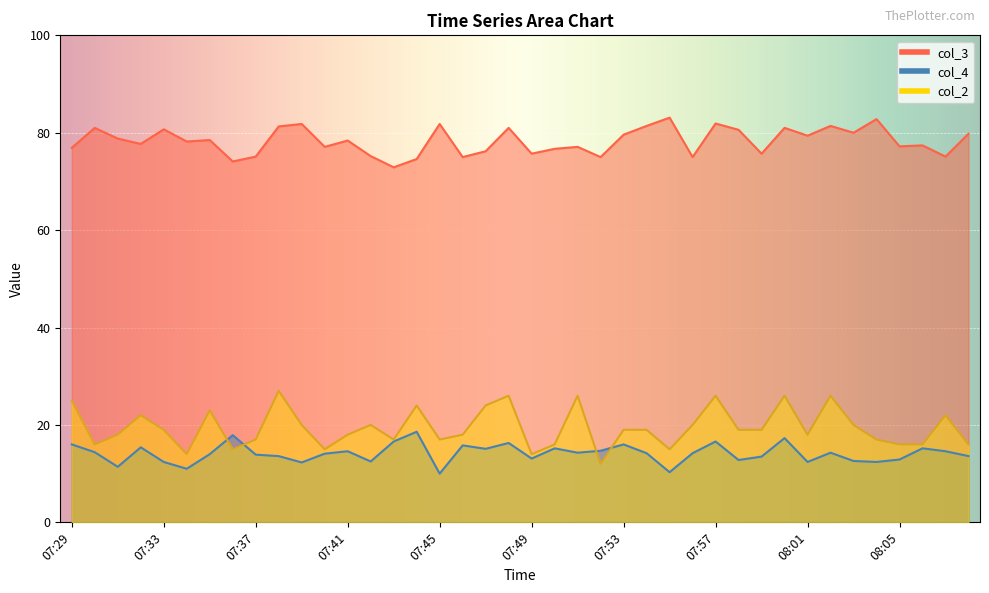

In col_4, how many points are lower than both neighbors (excluding endpoints)?

12